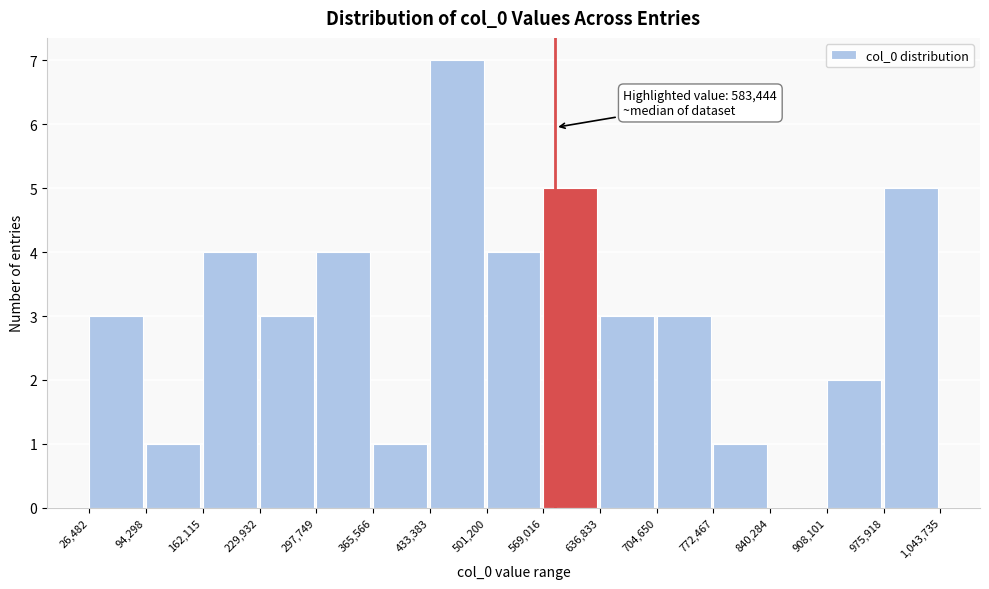

Over which range of the x-axis is the bar tallest?

433,383 to 501,200